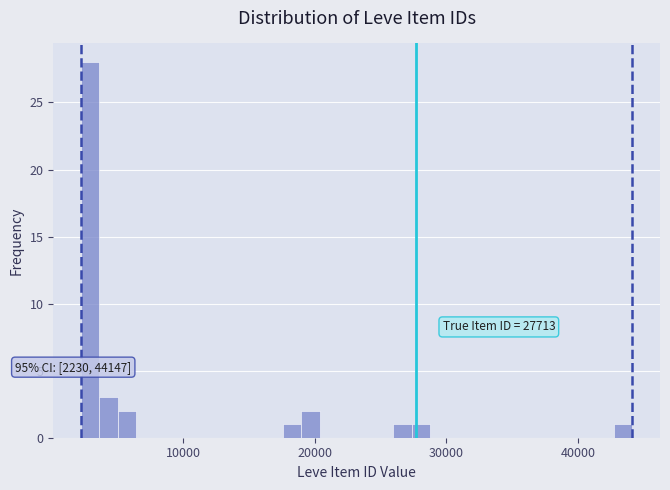

Read against the x-axis, roughly where is the centre of the tallest bar?

3000